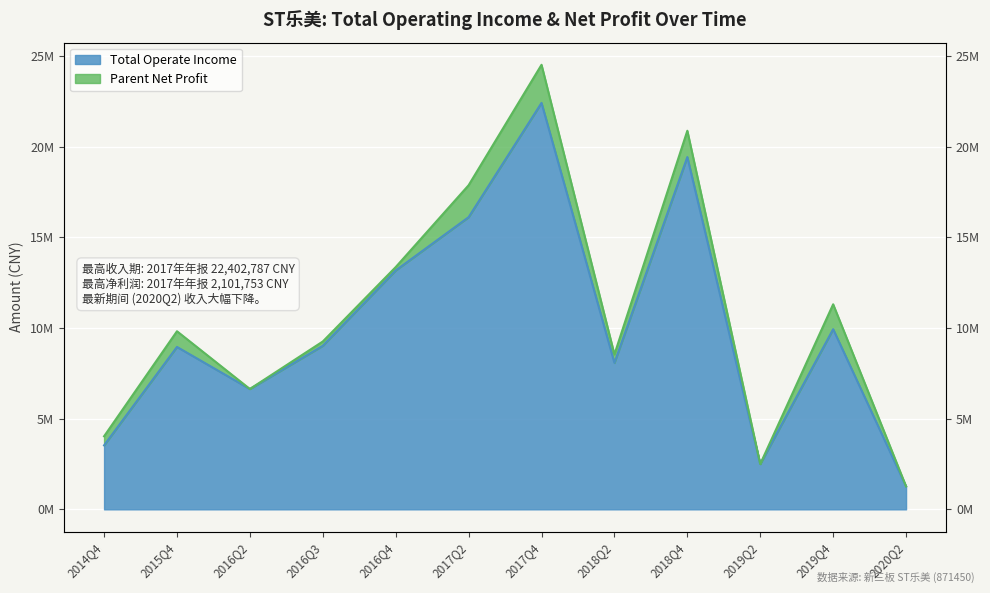

Rank the categories by value from highest to lowest.

2017Q4, 2018Q4, 2017Q2, 2016Q4, 2019Q4, 2016Q3, 2015Q4, 2018Q2, 2016Q2, 2014Q4, 2019Q2, 2020Q2